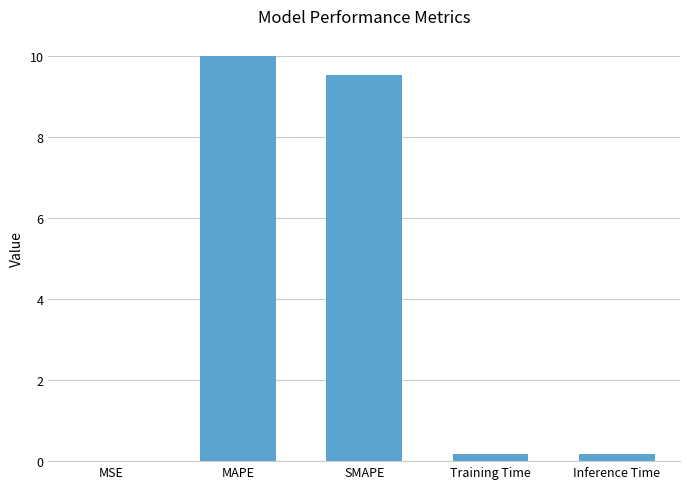

What is the ratio of the value at MAPE to the value at SMAPE?

1.0